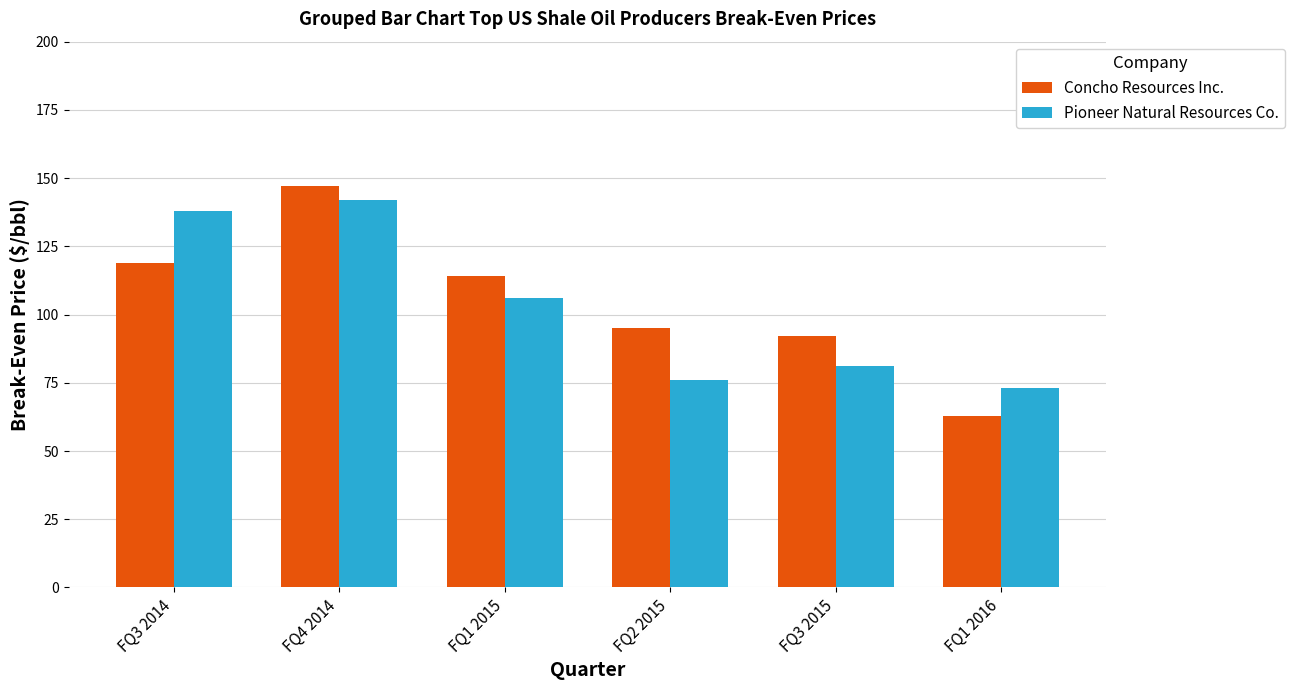

How many data points in Concho Resources Inc. are less than 114?

3